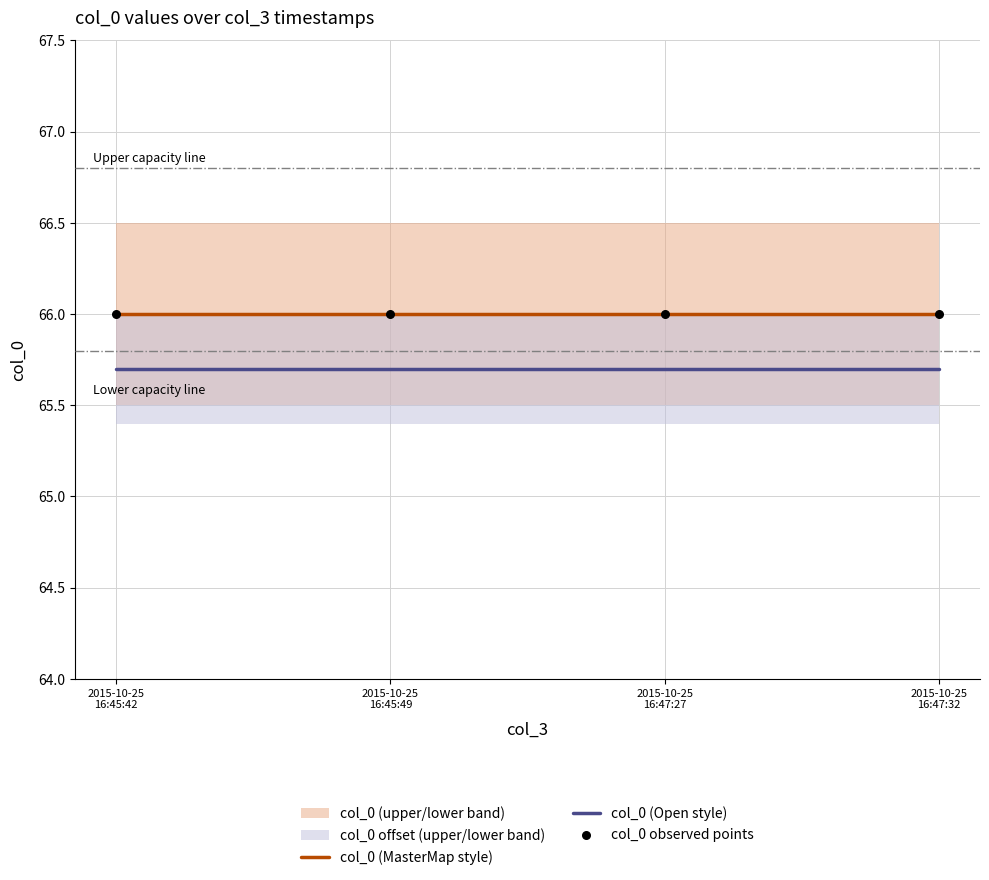

What is the total value across all series at 2015-10-25
16:45:49?

197.7